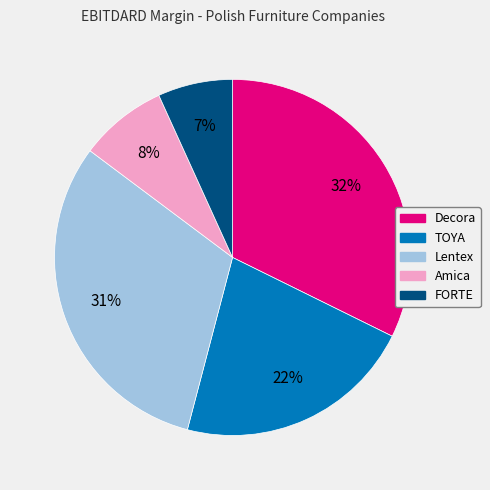

To the nearest percent, what is the average slice percentage?

20%